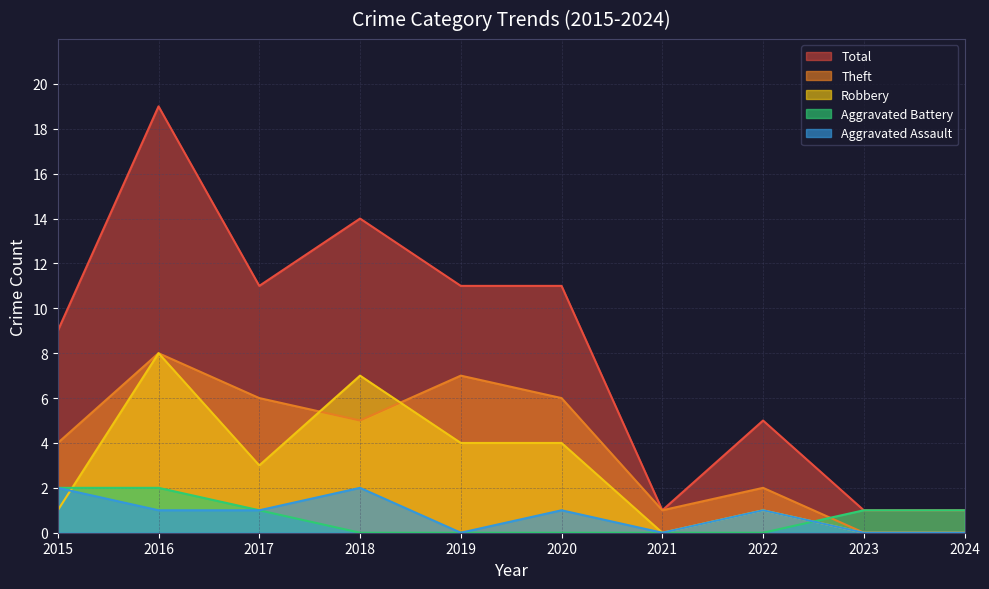

What are all the series names shown in the legend?

Total, Theft, Robbery, Aggravated Battery, Aggravated Assault